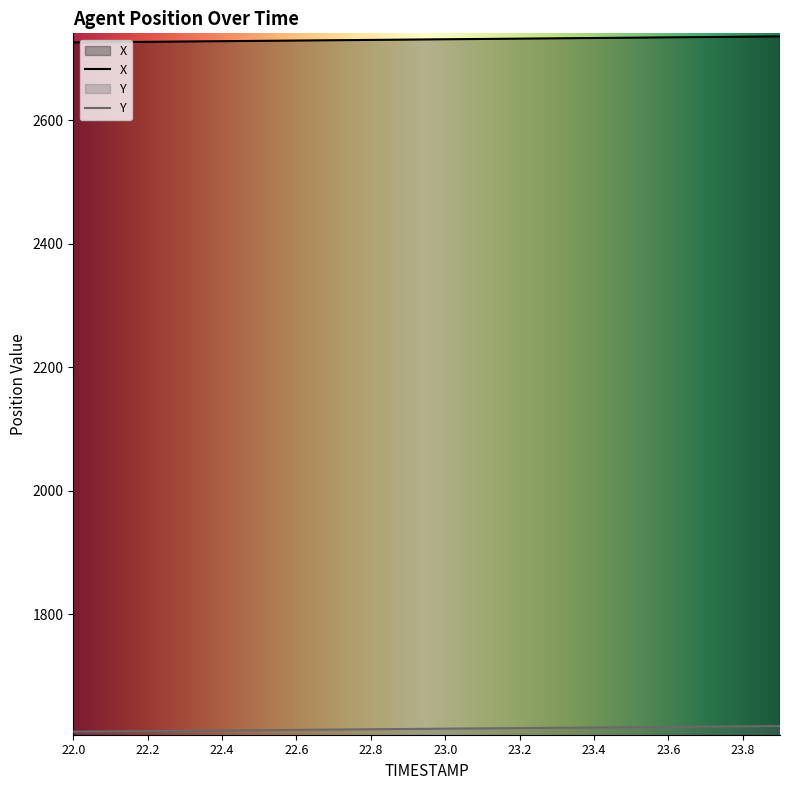

At which category does the chart reach its peak across all series?

23.9